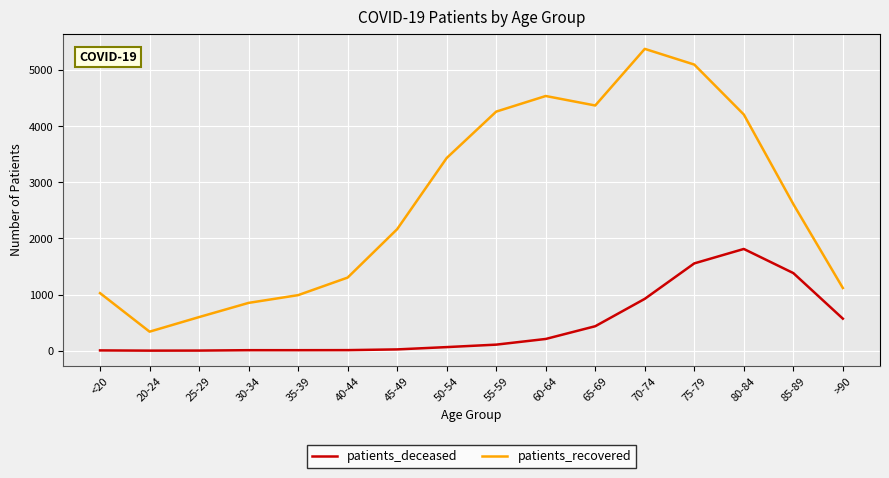

Is it true that patients_recovered equals 2166 at 45-49?

True